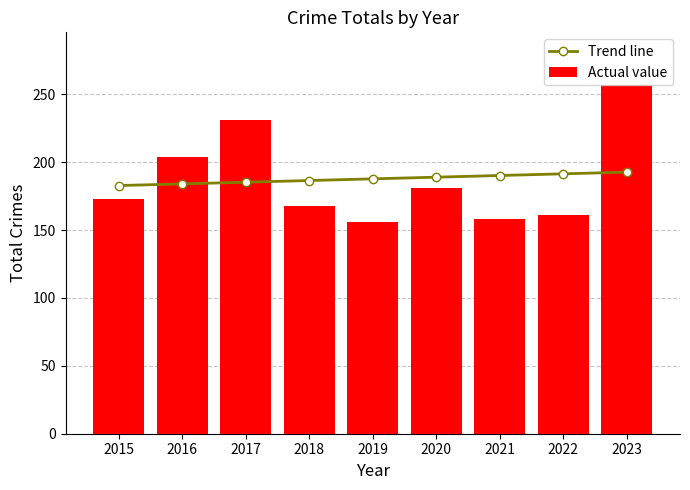

True or false: Actual value has a value of 39.2 at 2022.

False